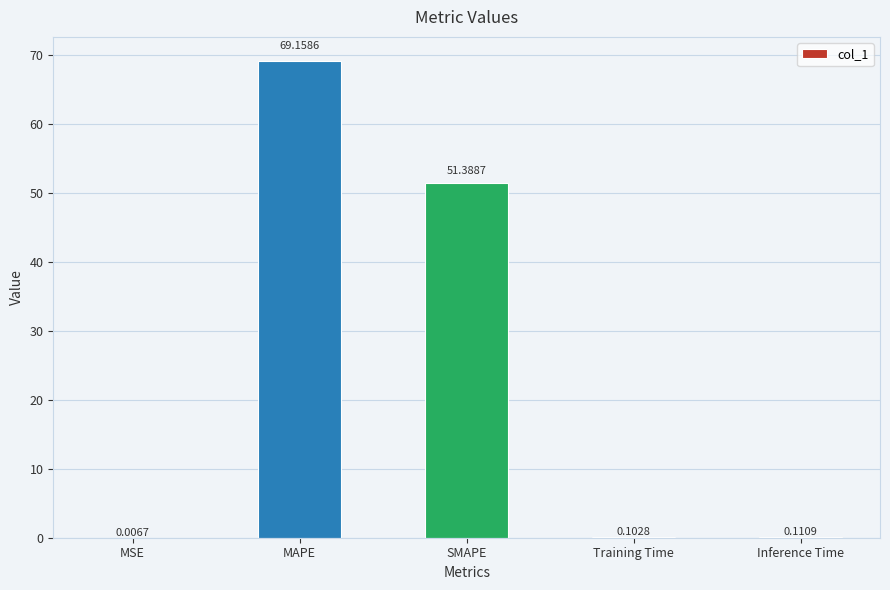

What is the change in value from MSE to Training Time?

+0.1